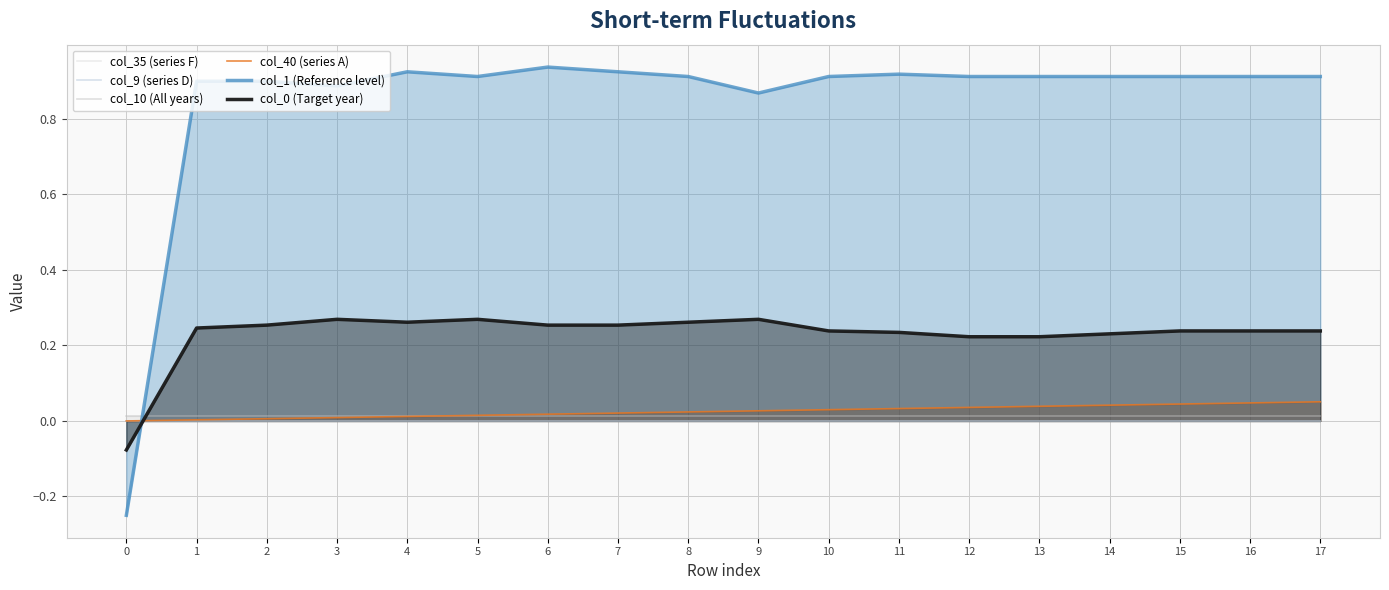

True or false: col_10 (All years) and col_9 (series D) cross at least once.

False